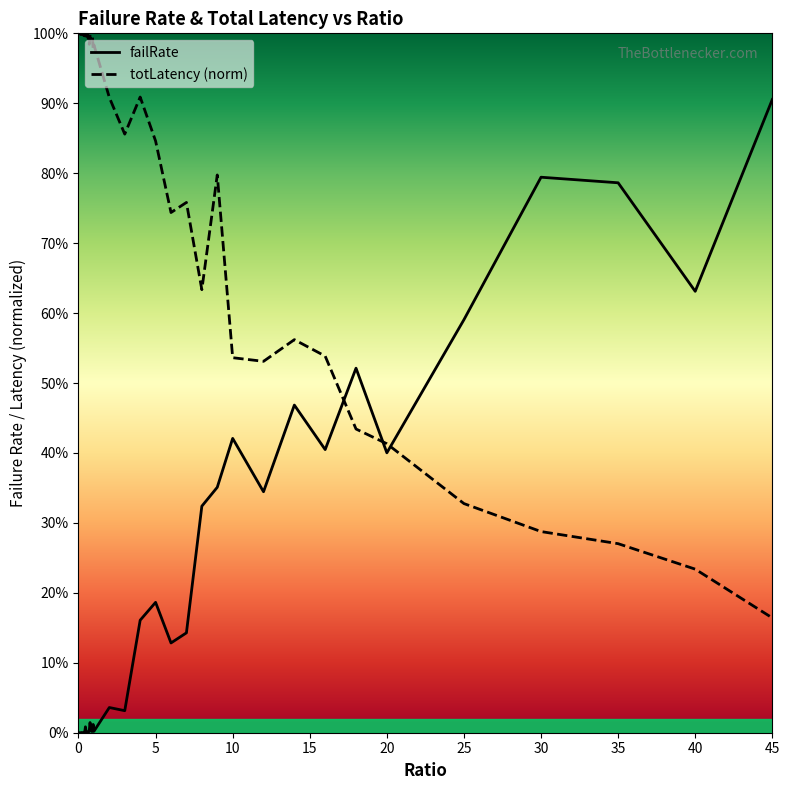

Which series has the widest spread of values?

failRate